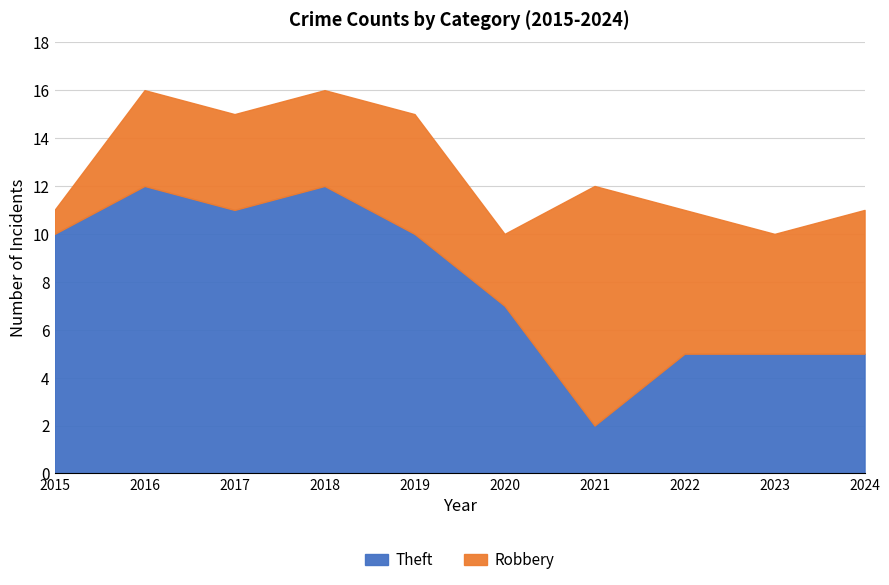

What is the sum of all Theft values?

79